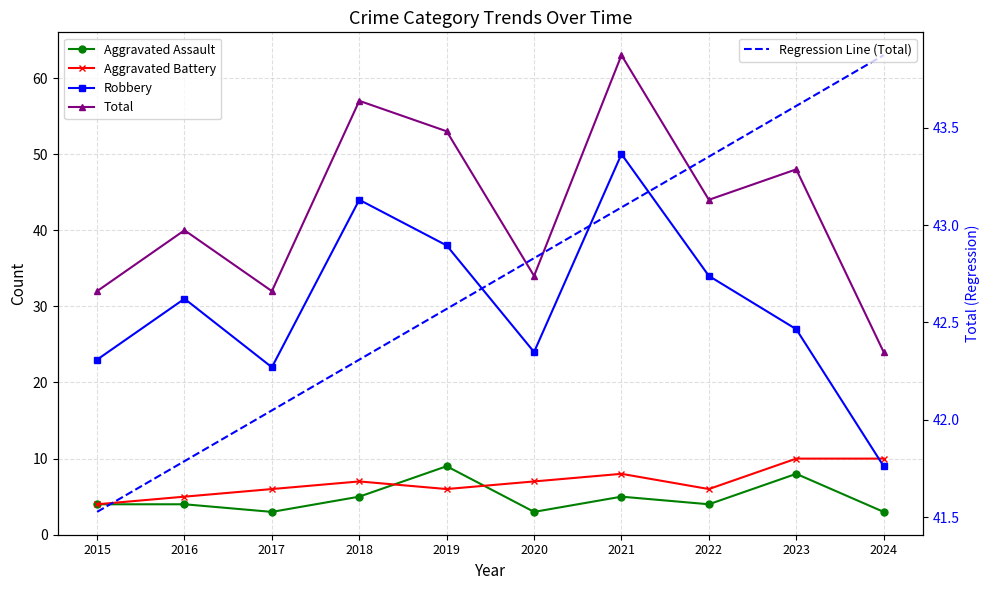

Rank the categories by Robbery value from highest to lowest.

2021, 2018, 2019, 2022, 2016, 2023, 2020, 2015, 2017, 2024